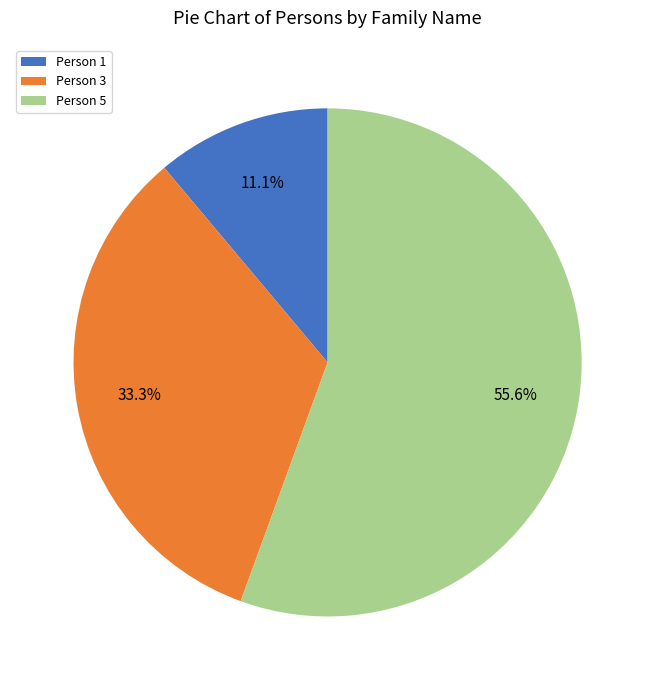

How many segments does this pie chart have?

3